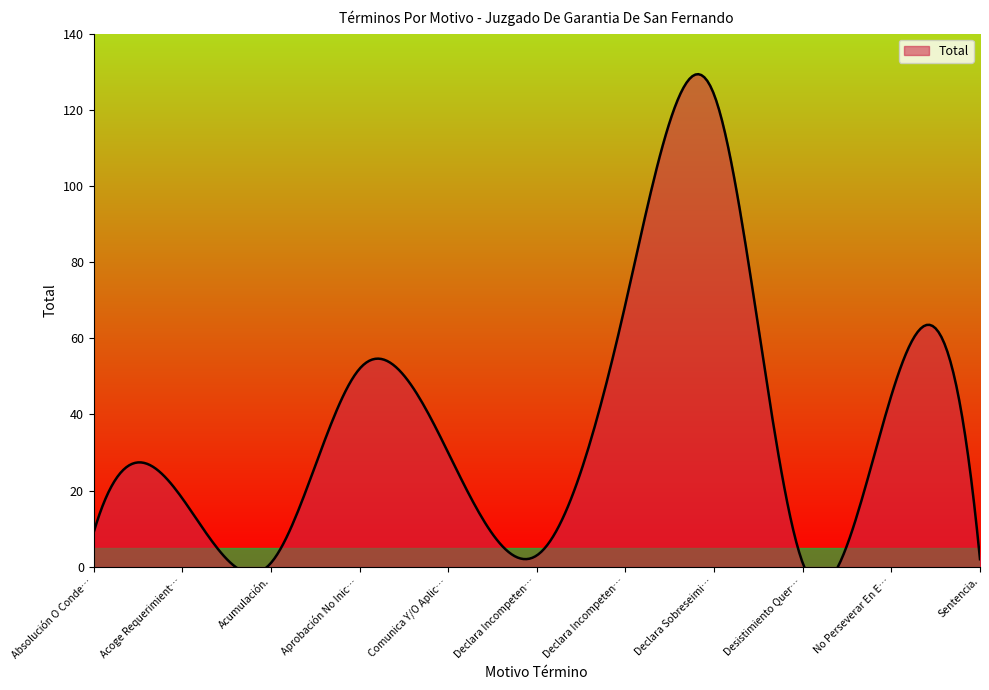

Count the number of values greater than 18.

5